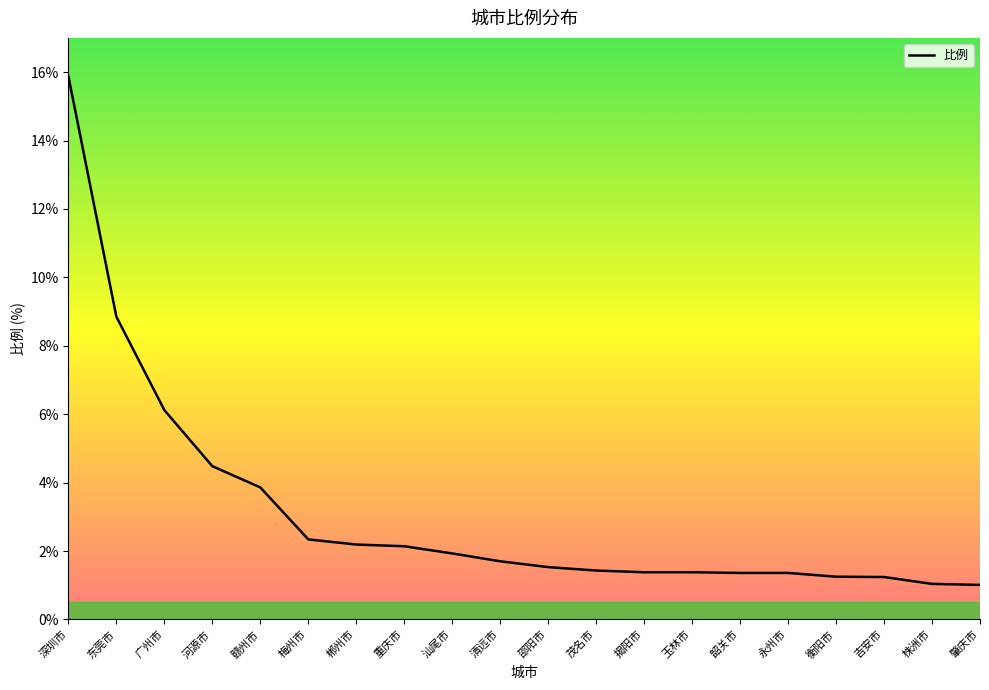

Between 东莞市 and 赣州市, which is larger?

东莞市